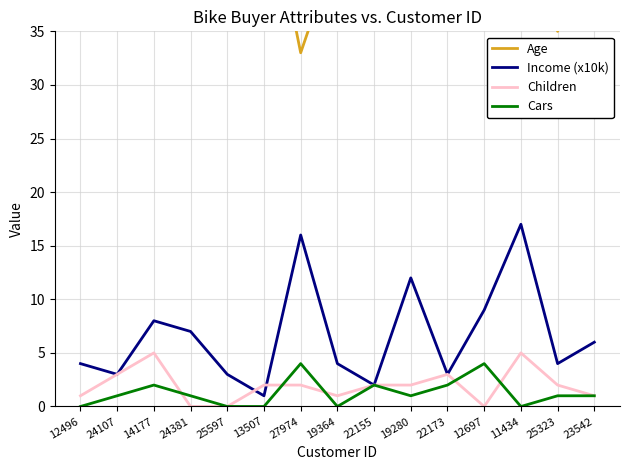

What is the total value across all series at 22155?

64